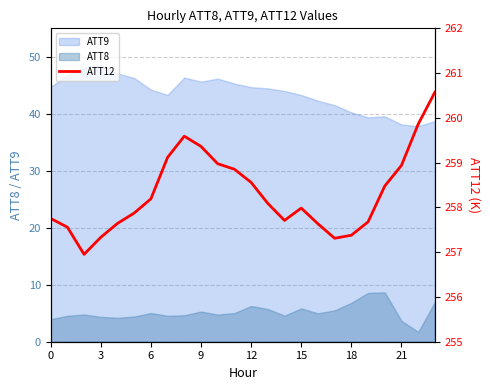

Between 18 and 10, which is larger?

10